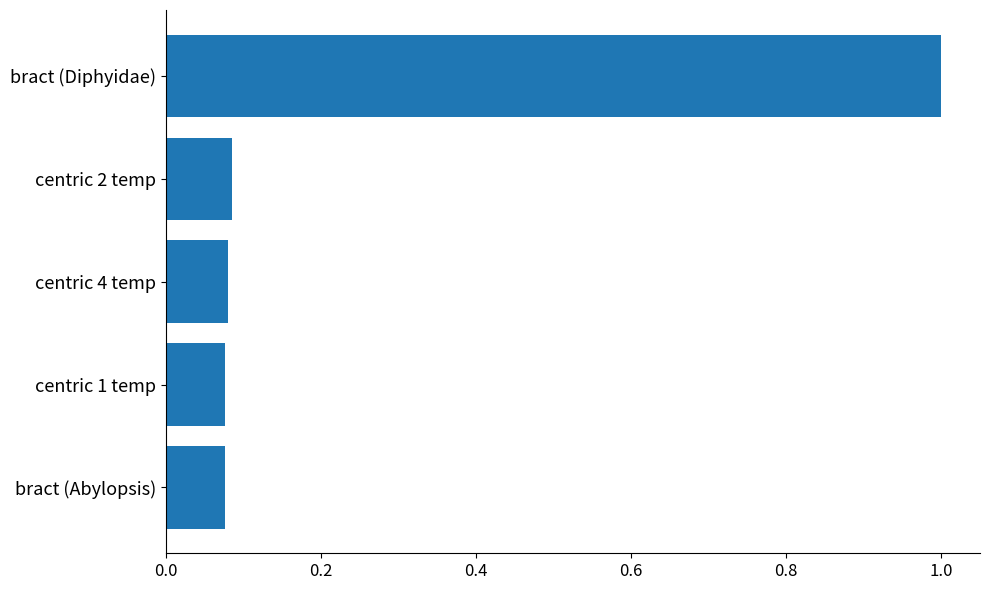

What is the sum of all values?

1.3